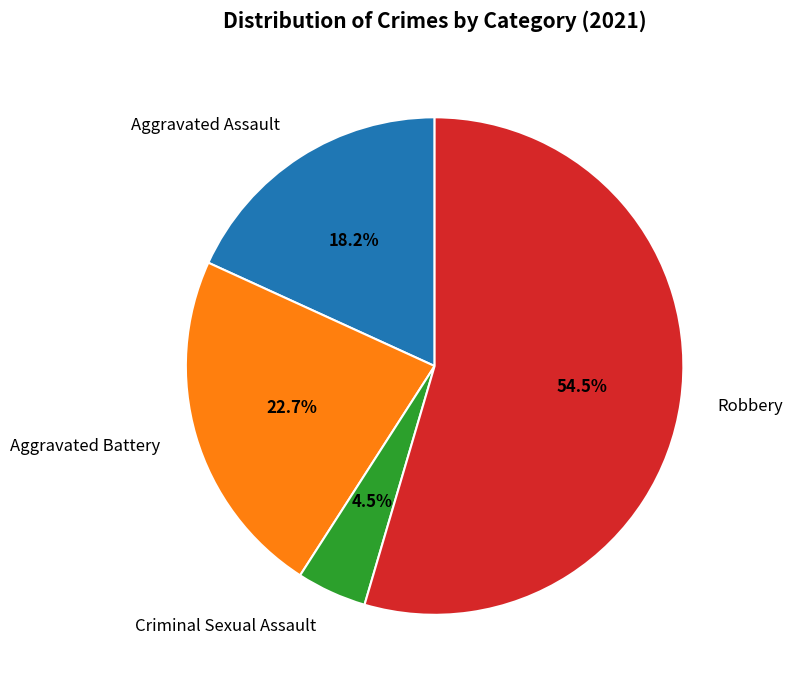

The Aggravated Battery slice represents 37% of the pie. True or false?

False